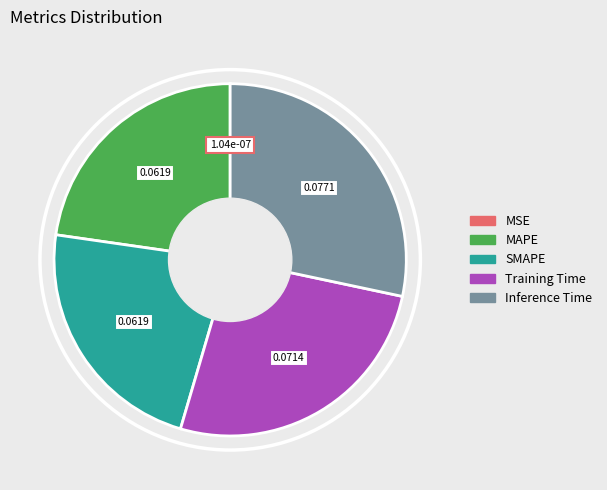

Does Training Time account for over 50% of the chart?

No